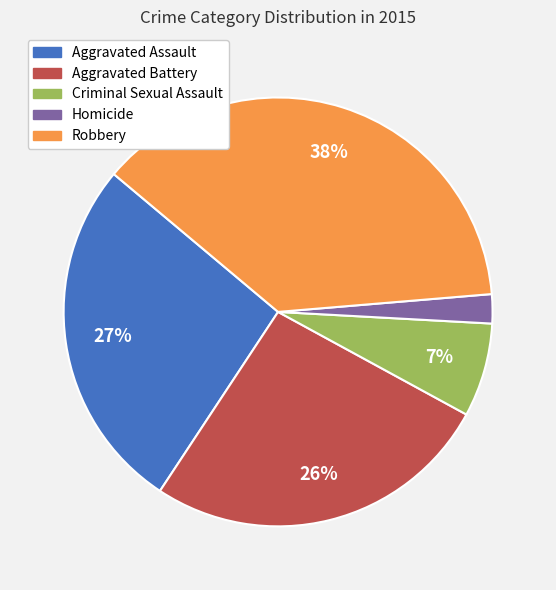

To the nearest percent, what is the combined percentage of Homicide and Aggravated Assault?

29%